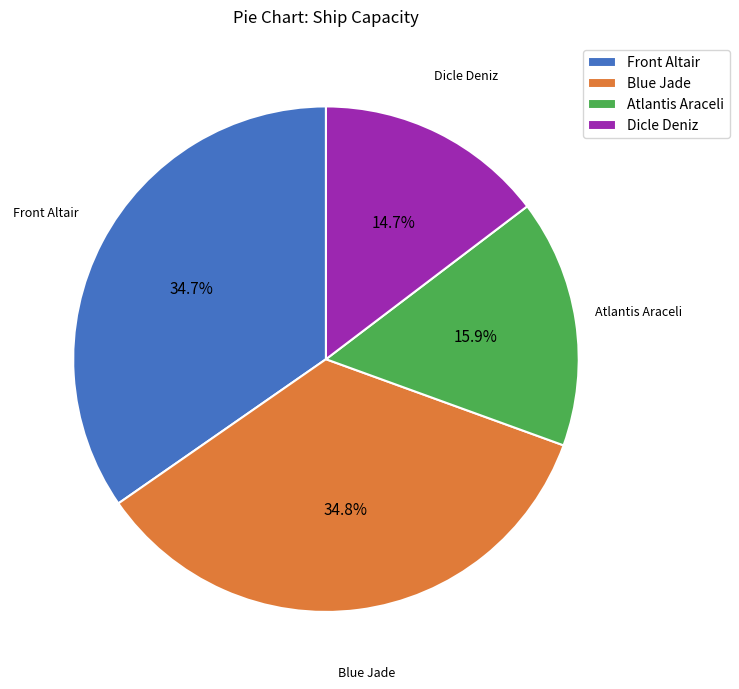

Which slice is the smallest?

Dicle Deniz